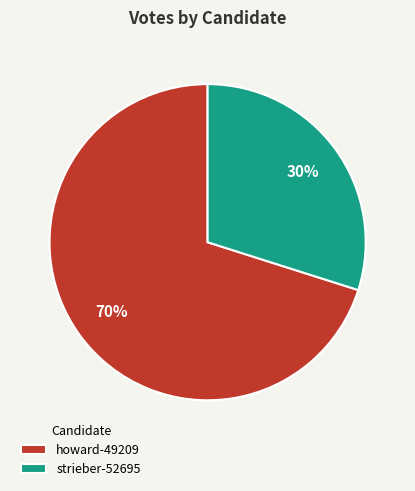

How many slices are in this pie chart?

2